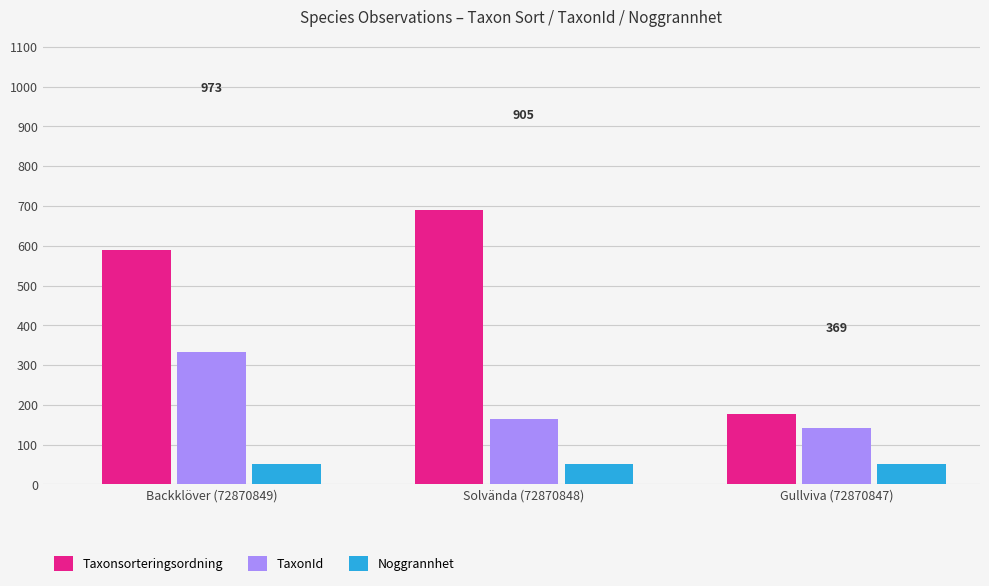

Count the number of categories in the chart.

3